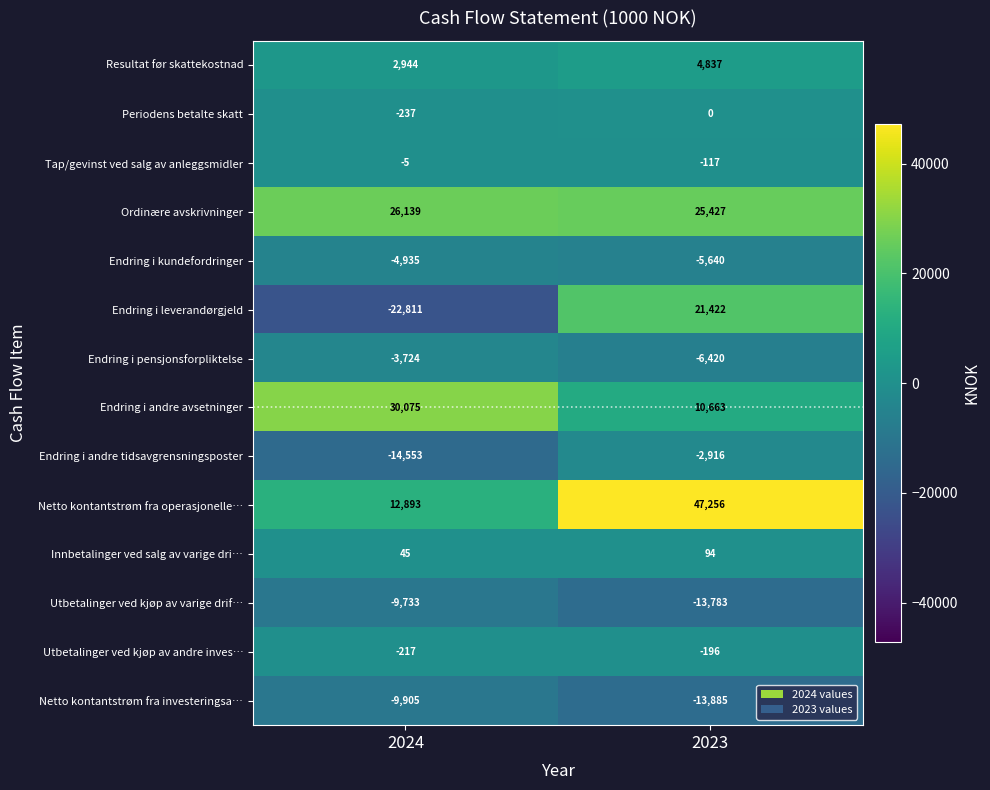

True or false: Resultat før skattekostnad has a value of 4837 at 2023.

True